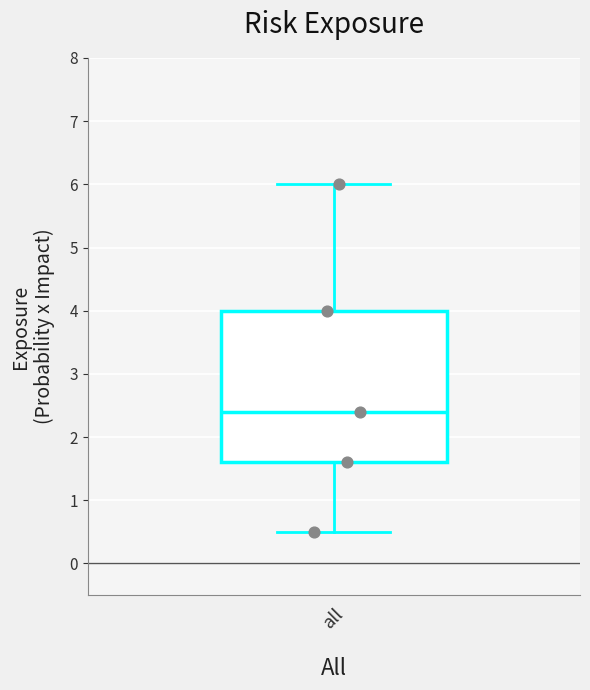

Where does the median line of the box for all sit on the y-axis? The values are not printed on the chart, so give them approximately, as read against the axis.

2.4